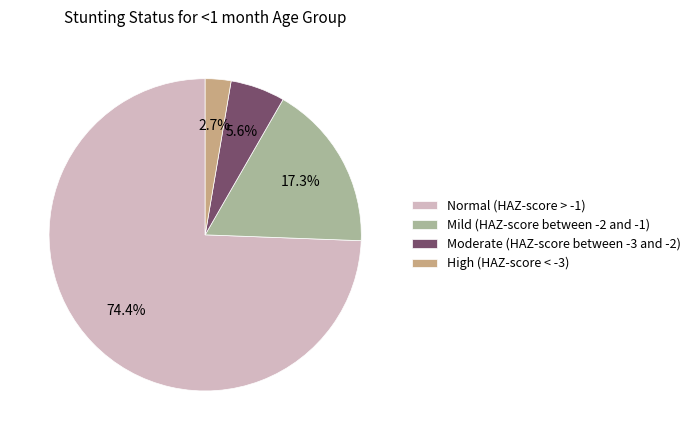

How much of the chart is everything except Moderate (HAZ-score between -3 and -2)?

94.4%